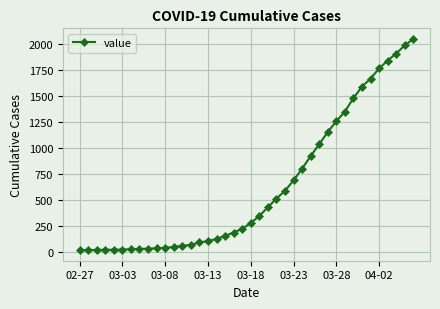

What is the average value?

621